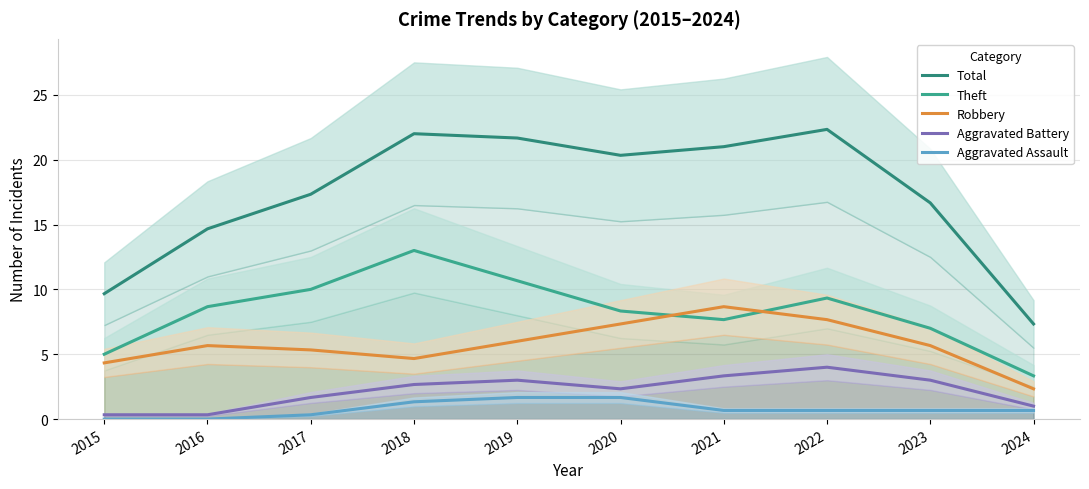

The value of Robbery at 2017 is 5.3. True or false?

True